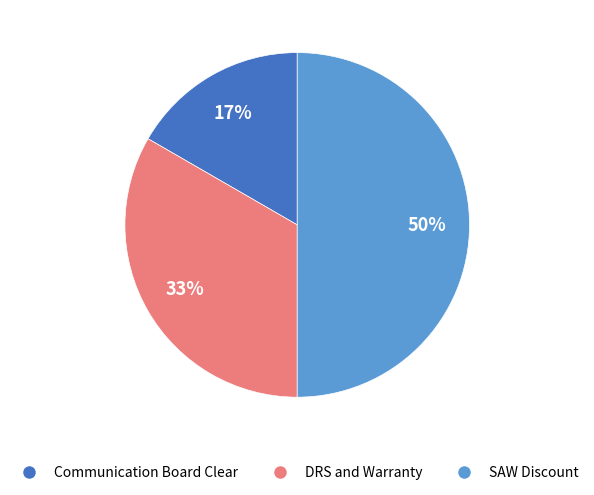

Between Communication Board Clear and SAW Discount, which is larger?

SAW Discount